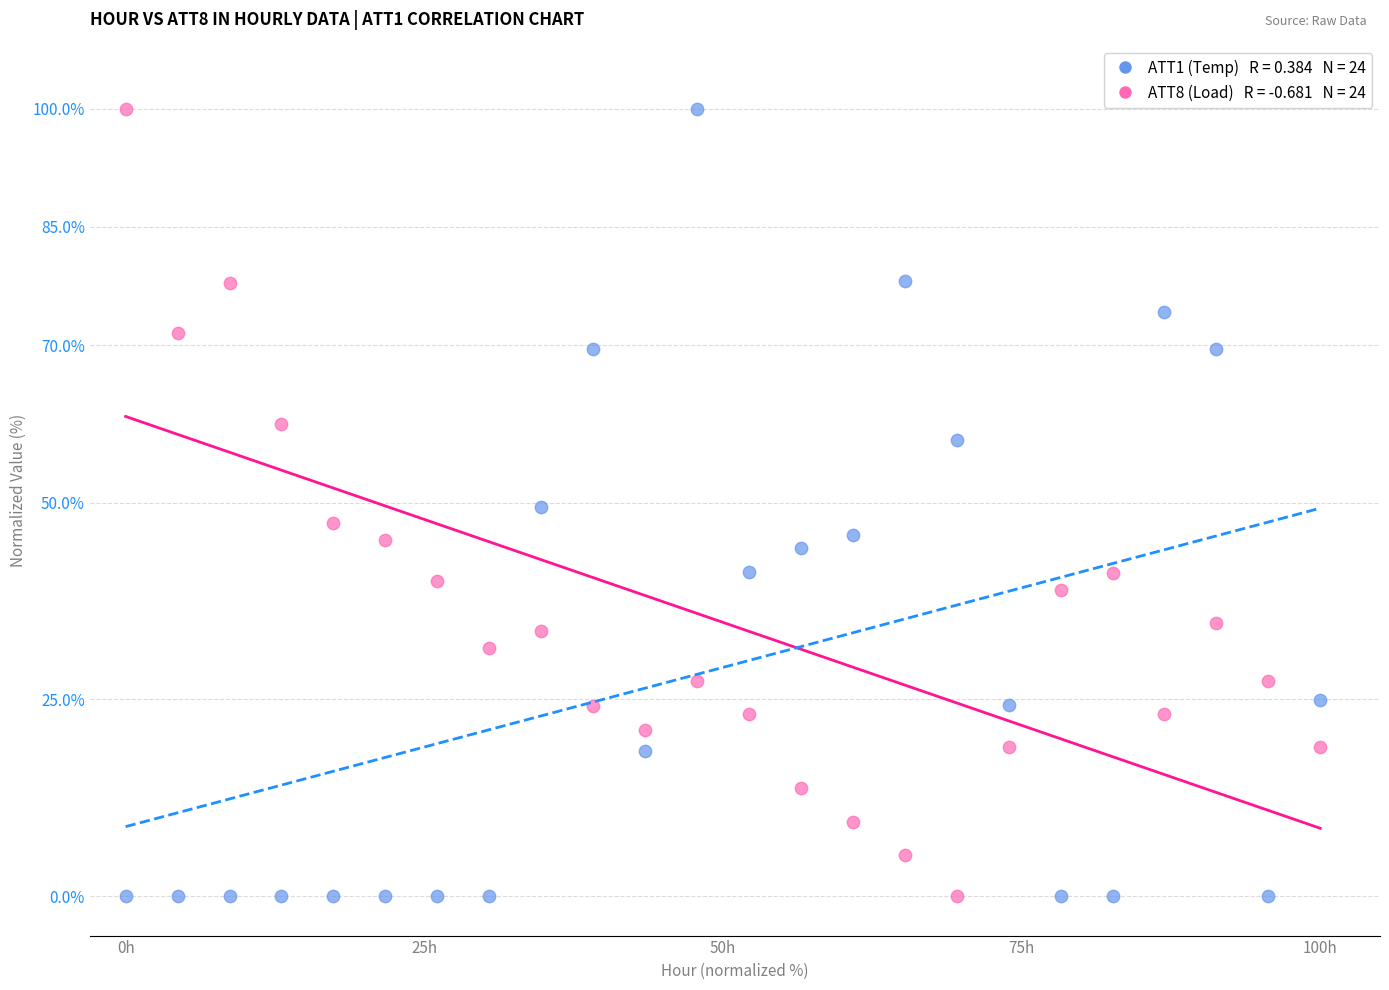

Across all data points, what is the range of X values (max minus min)?

100.0